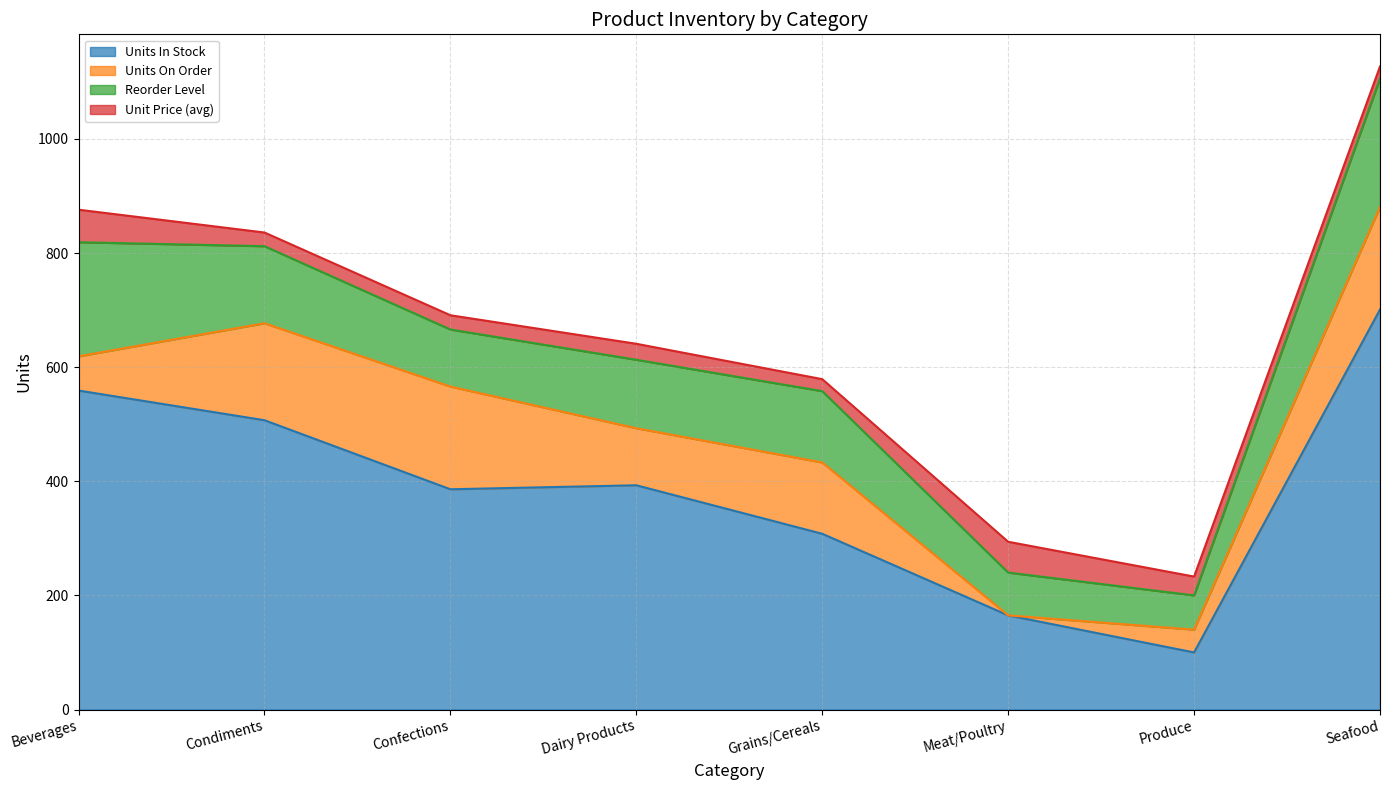

At which label is Reorder Level closest to 142?

Condiments